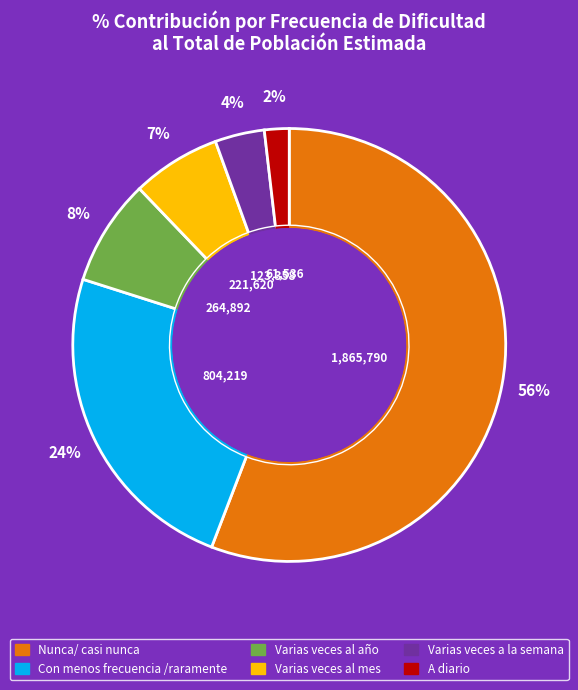

Is there any slice that represents more than half of the pie?

Yes